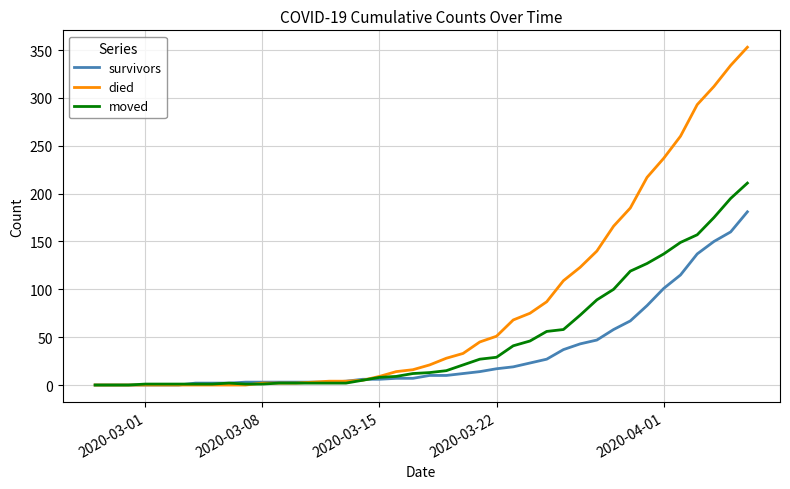

Which series has the largest total across all categories?

died